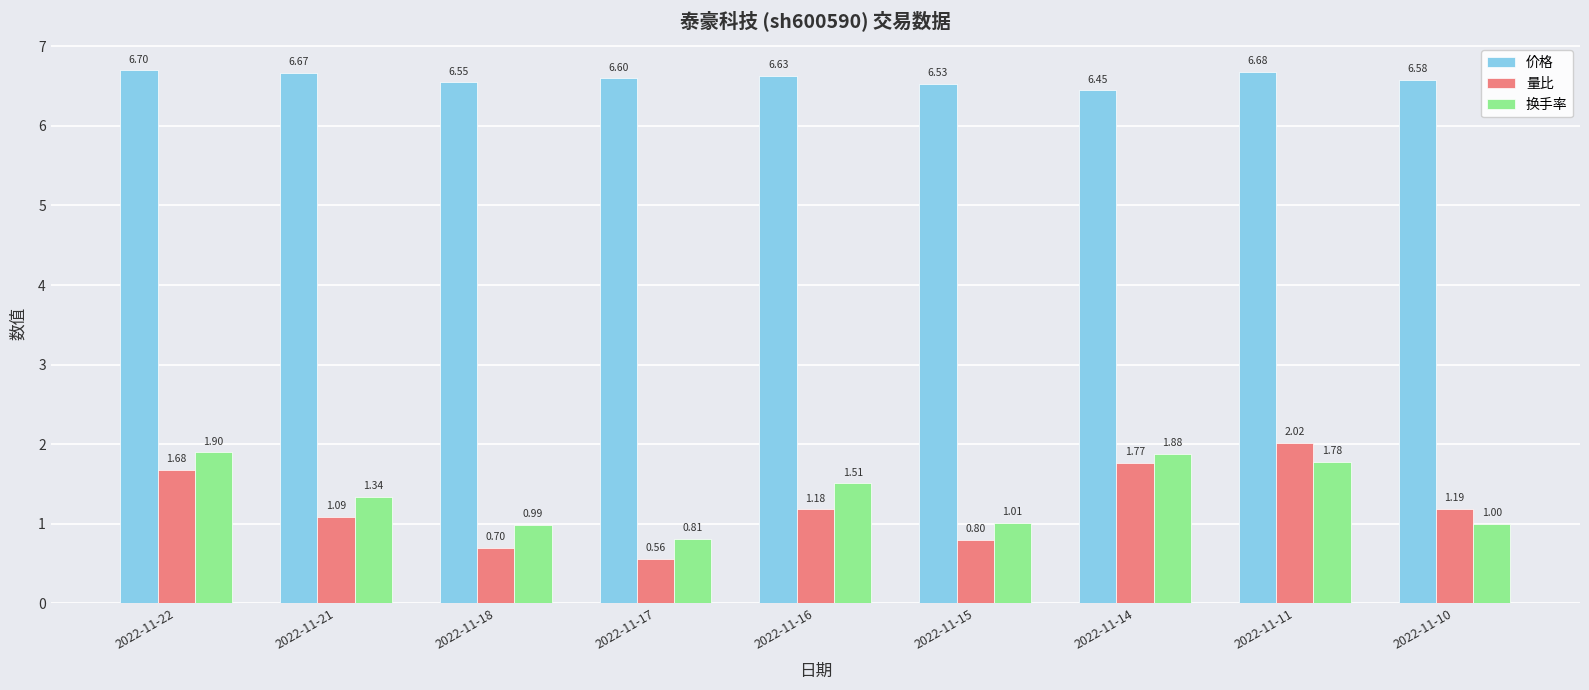

At how many categories does at least one series exceed 6?

9